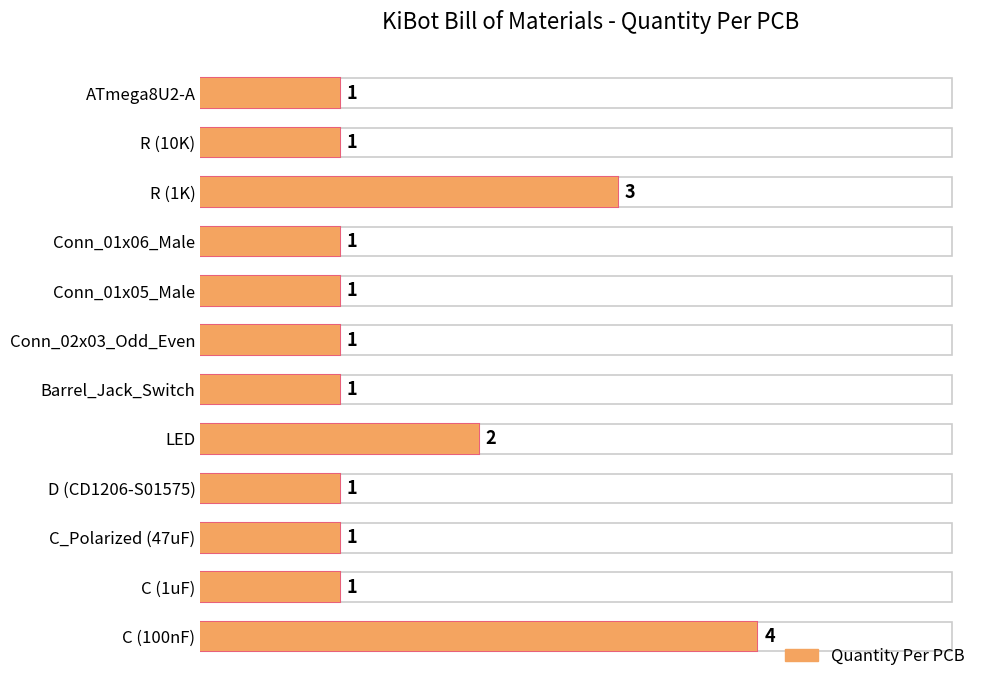

What is the minimum value shown in the chart?

1